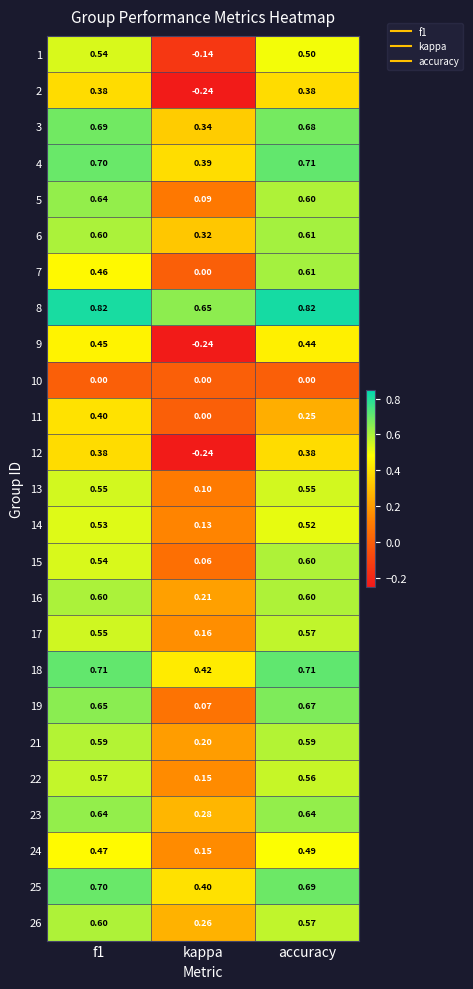

Is the value of 19 at accuracy greater than the value of 5 at kappa?

Yes